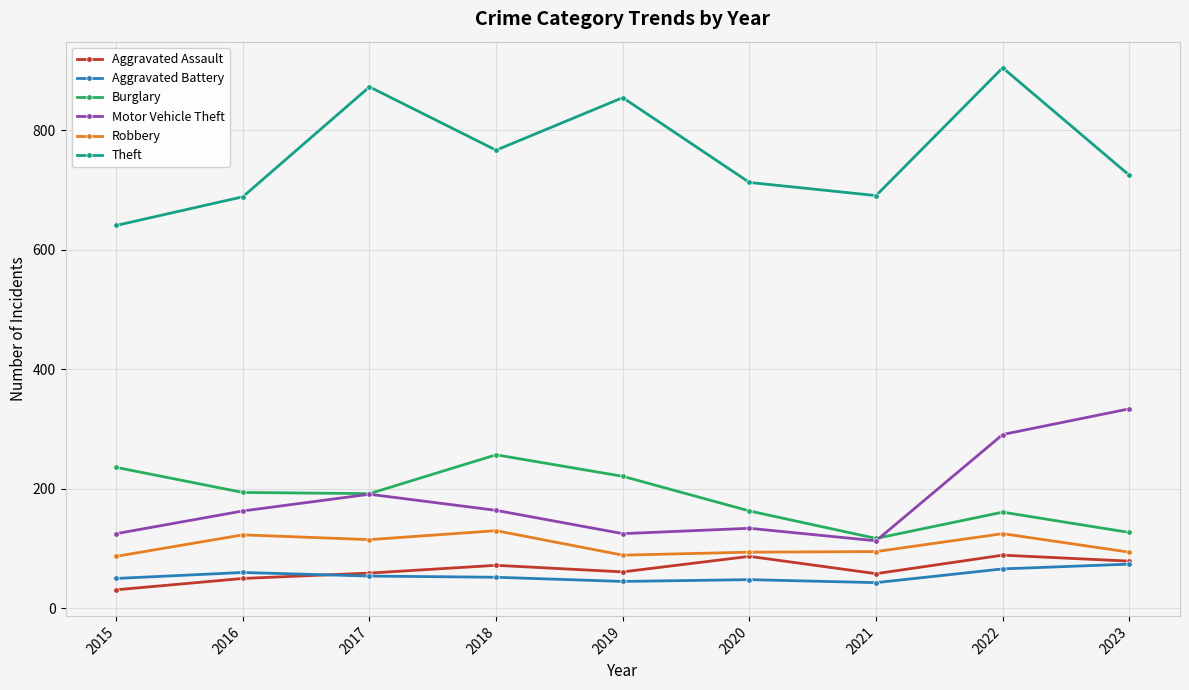

What is the difference between the maximum and minimum values in the Robbery series?

43